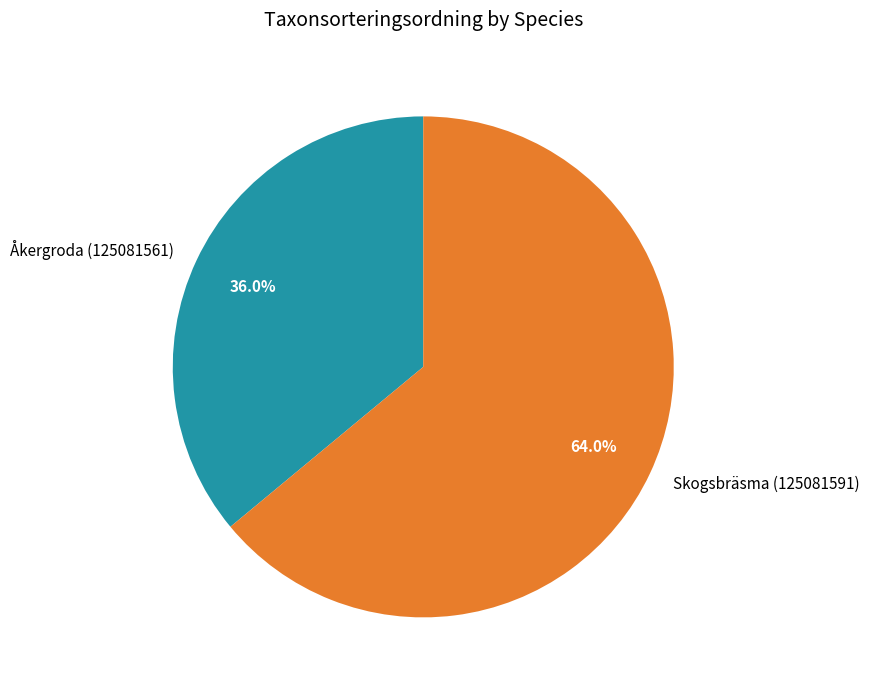

What is the largest slice in the pie chart?

Skogsbräsma (125081591)